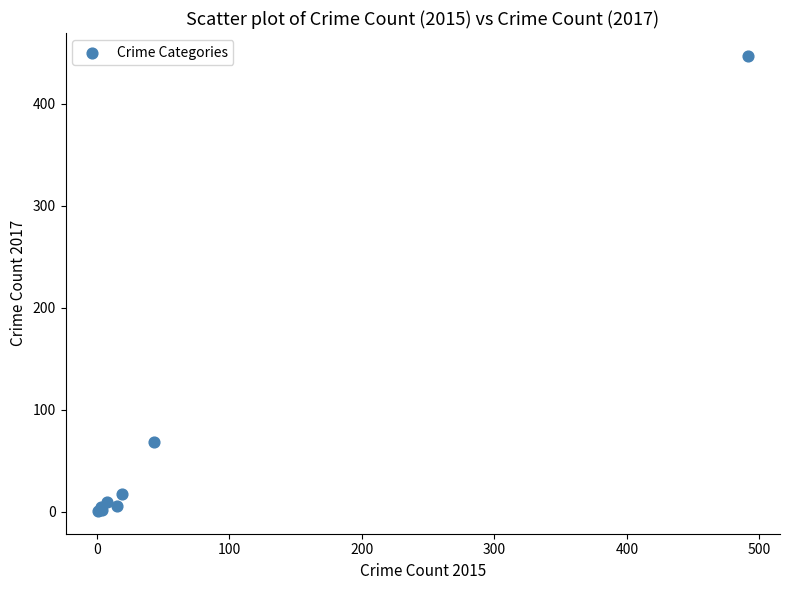

What Y value in the scatter plot is closest to 224?

69